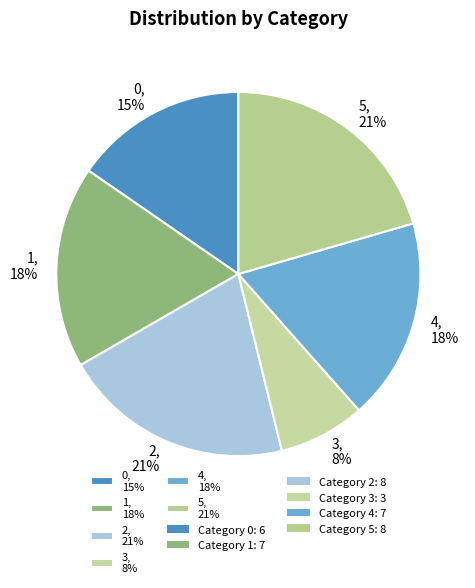

How many slices are in this pie chart?

6